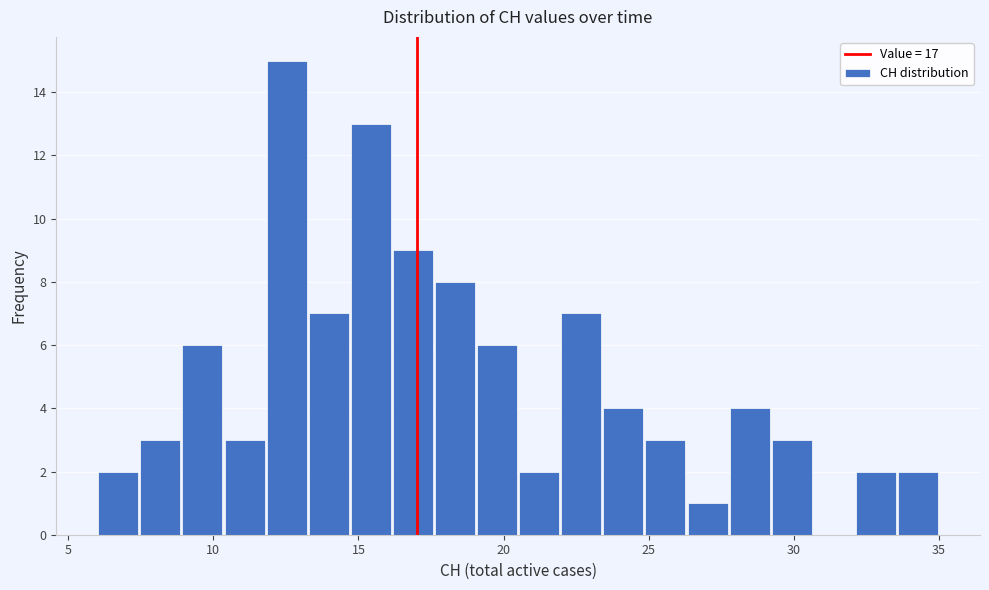

Around what value on the x-axis is the tallest bar? Give the approximate position of its centre, as read against the axis.

12.5